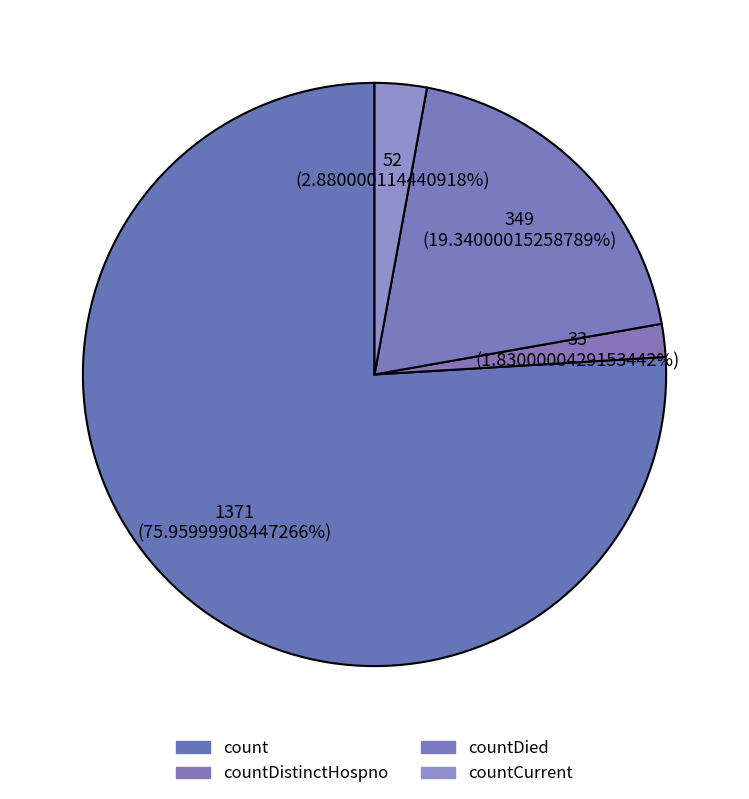

Is it true that count is 85% of the pie?

False